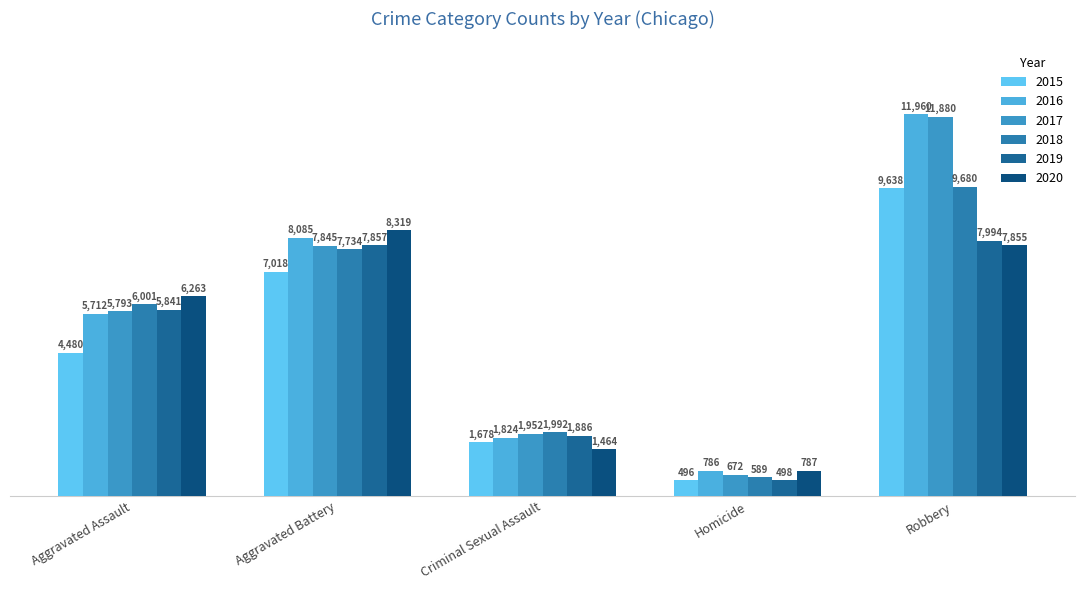

How many values in the 2015 series are below 4480?

2